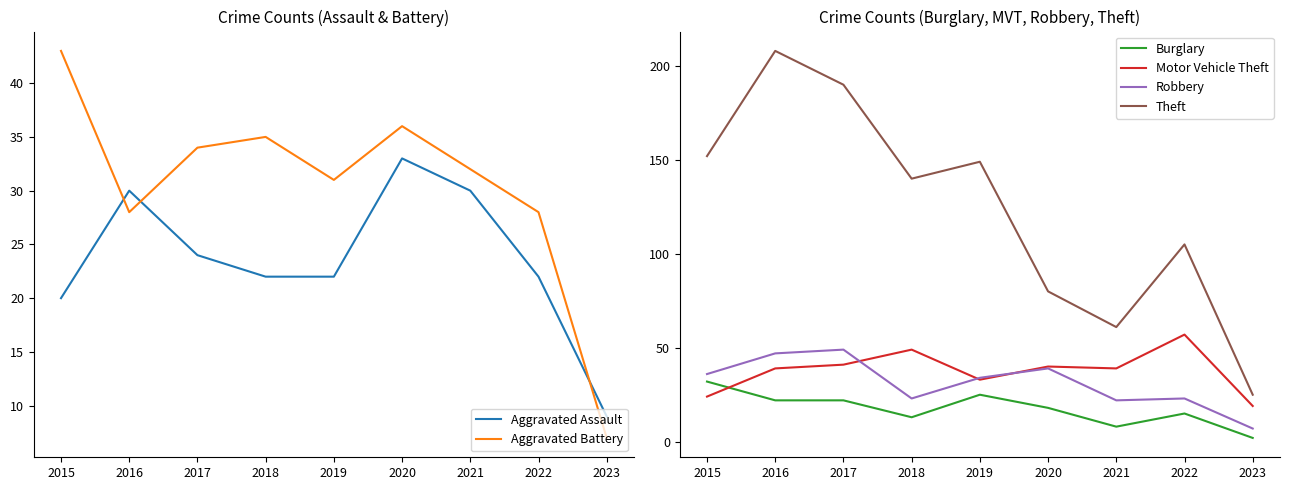

Reading left to right, transcribe all the data shown in this chart.

Aggravated Assault: 20	30	24	22	22	33	30	22	9
Aggravated Battery: 43	28	34	35	31	36	32	28	7
Burglary: 32	22	22	13	25	18	8	15	2
Motor Vehicle Theft: 24	39	41	49	33	40	39	57	19
Robbery: 36	47	49	23	34	39	22	23	7
Theft: 152	208	190	140	149	80	61	105	25